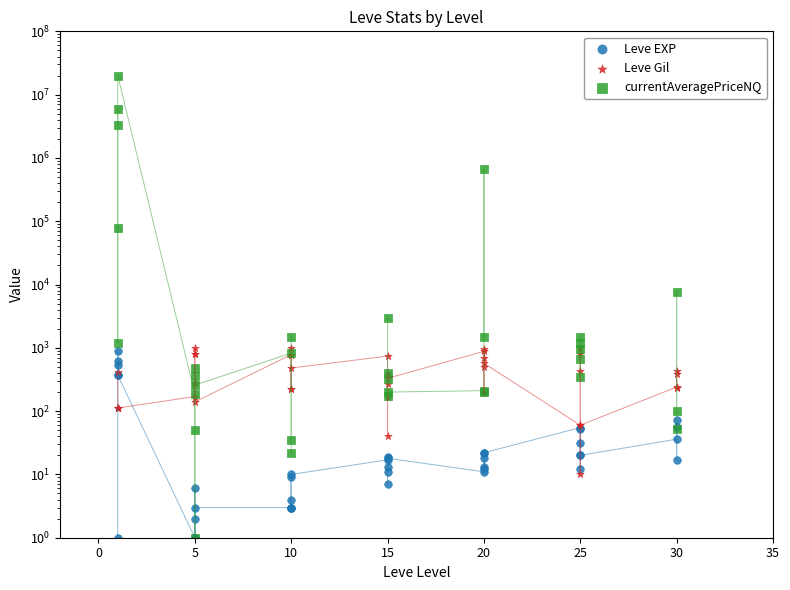

Which series reaches the maximum Y coordinate?

currentAveragePriceNQ